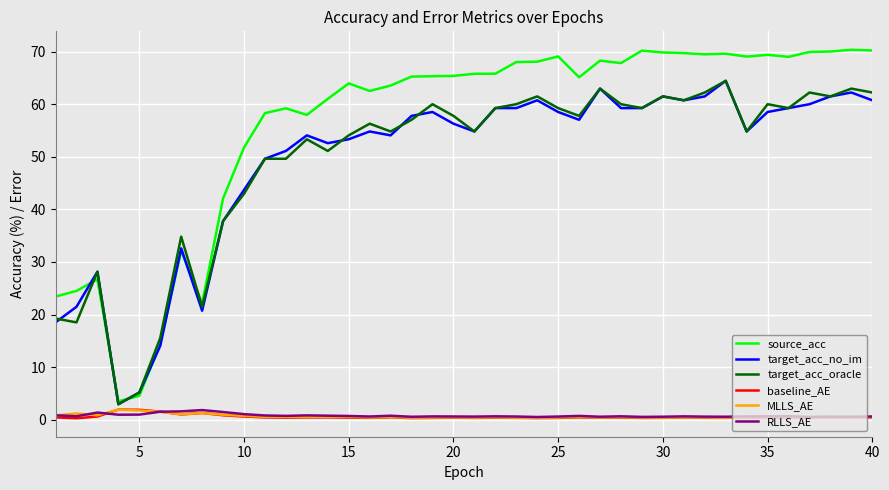

Is this an area chart (filled region under the line)?

No